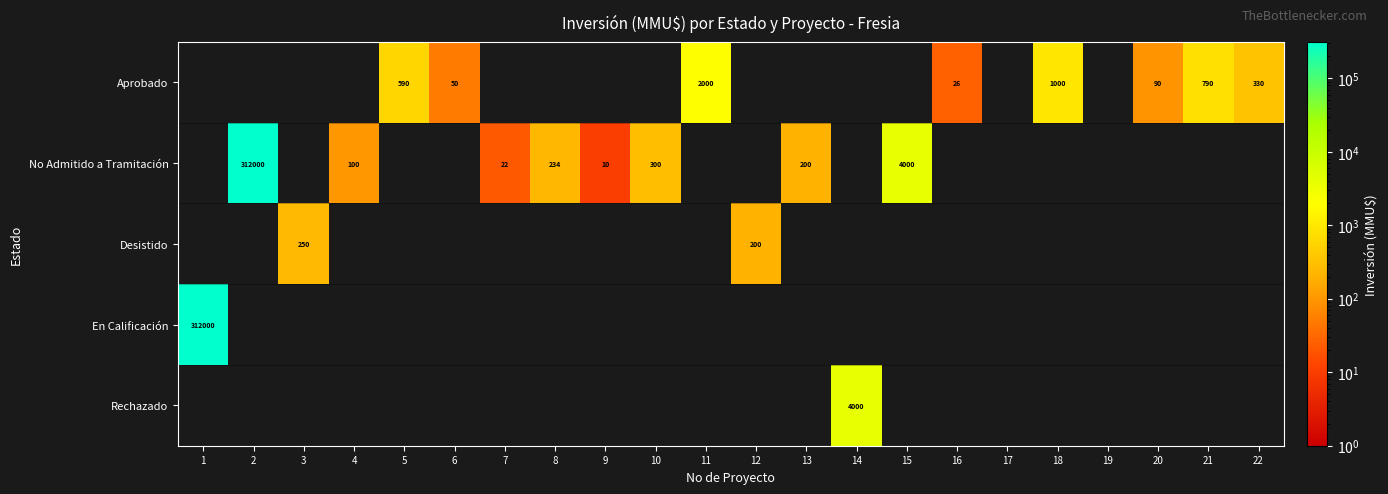

The En Calificación series shows 312000 at 1. True or false?

True